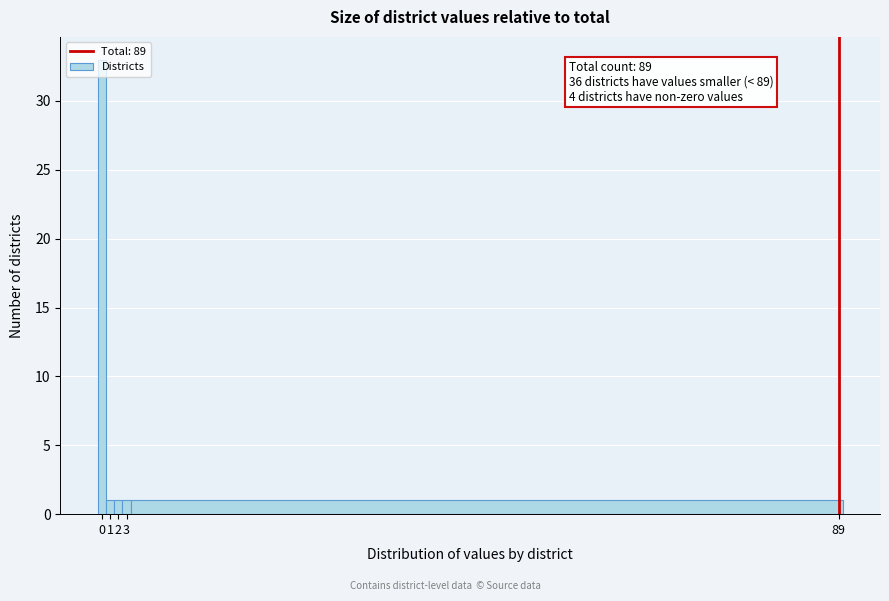

Which range on the x-axis has the tallest bar?

-0.5 to 0.5